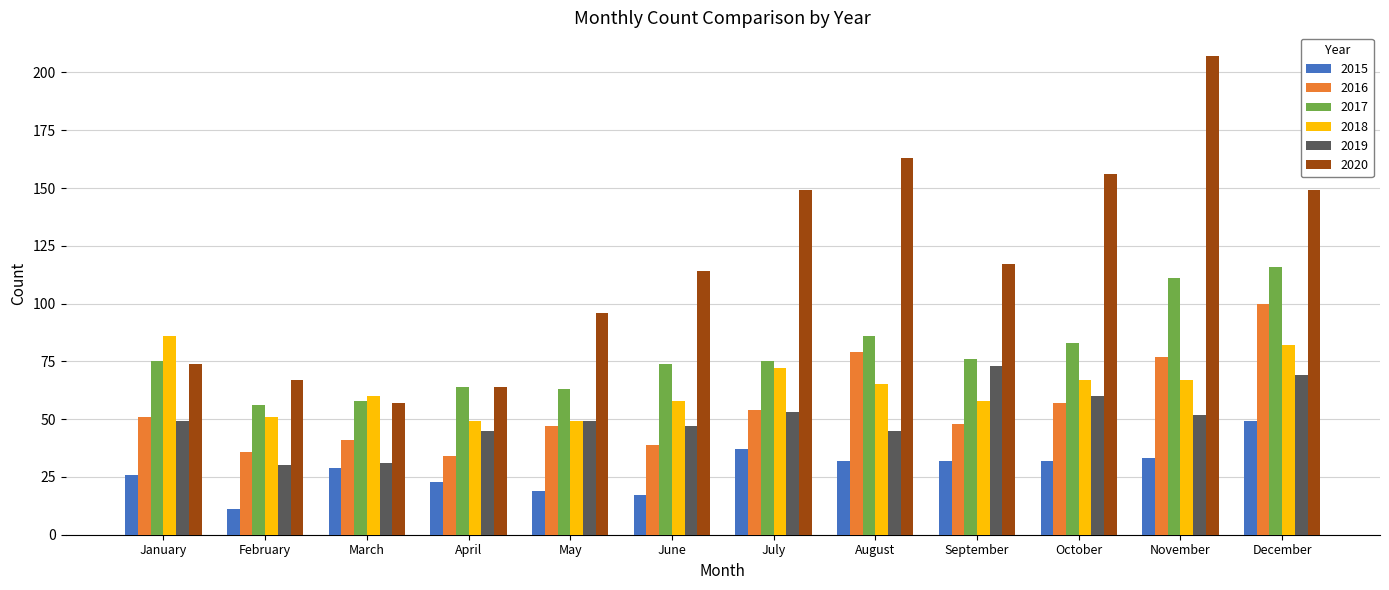

Does the chart contain any negative values?

No